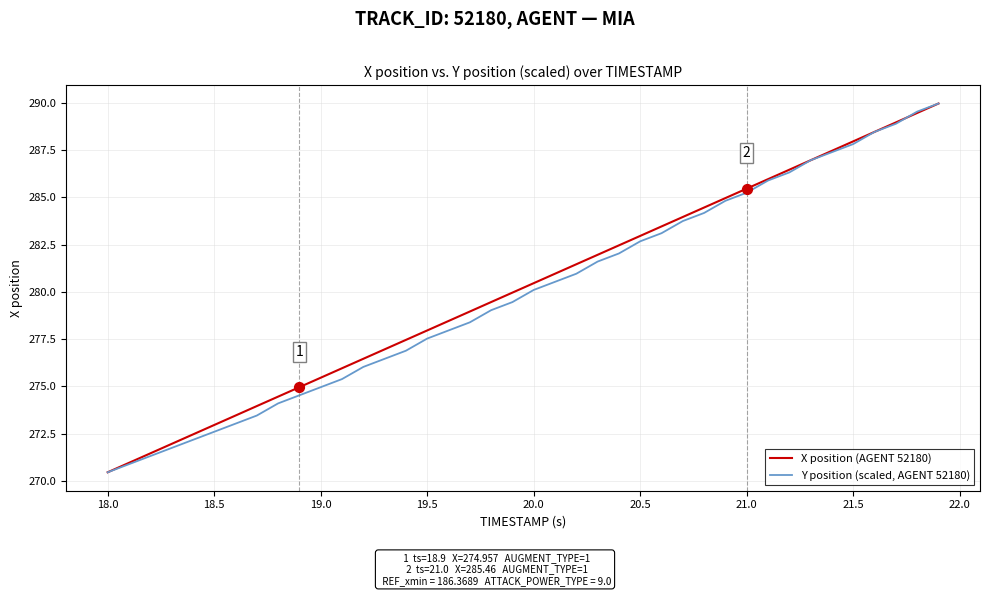

What is the minimum value for Y position (scaled, AGENT 52180)?

270.5